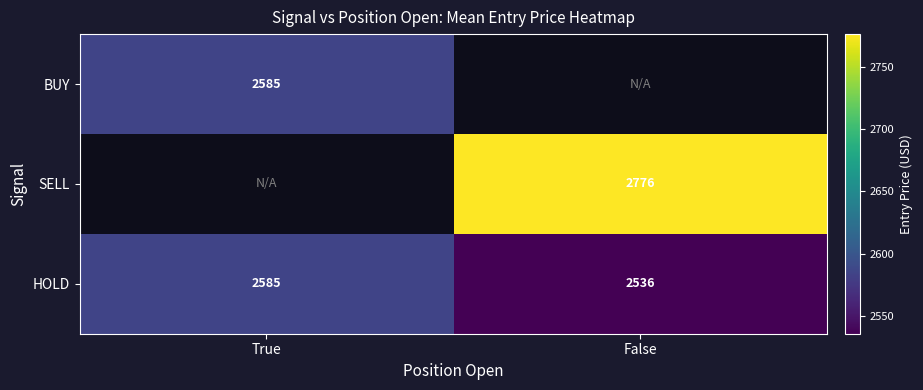

Where is HOLD nearest to the value 2560?

False